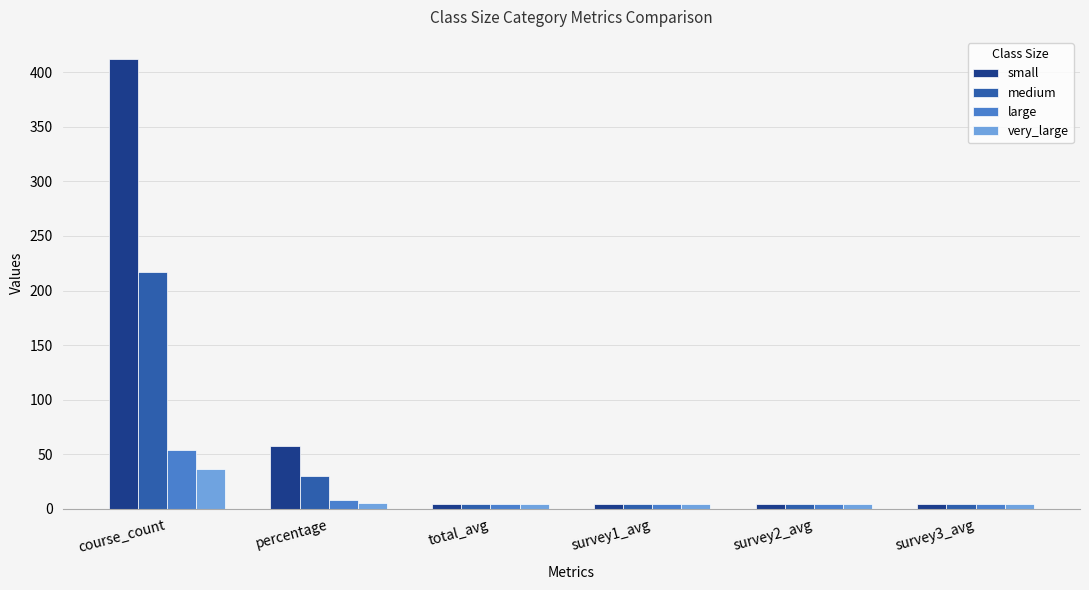

Which series has the widest spread of values?

small